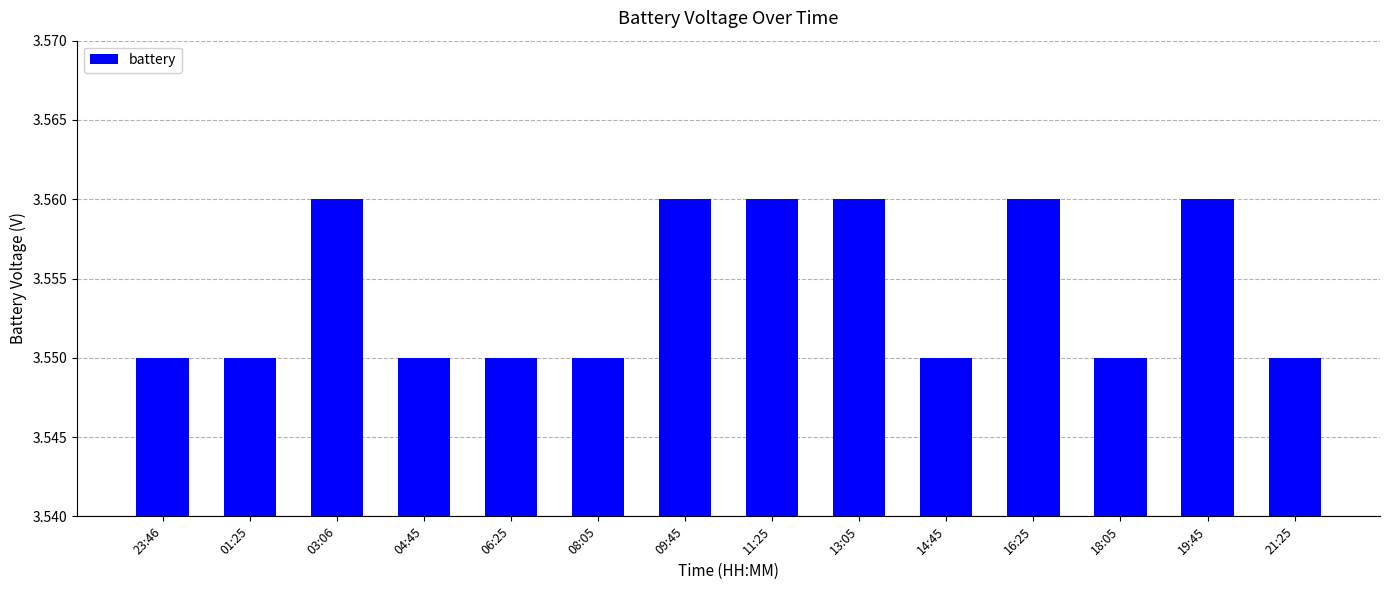

What is the label of the 11th bar from the right?

04:45